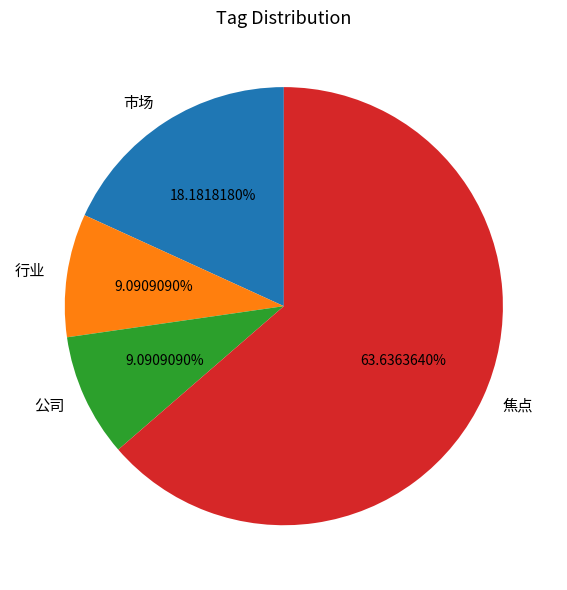

Do 行业 and 市场 together represent more than half of the pie?

No